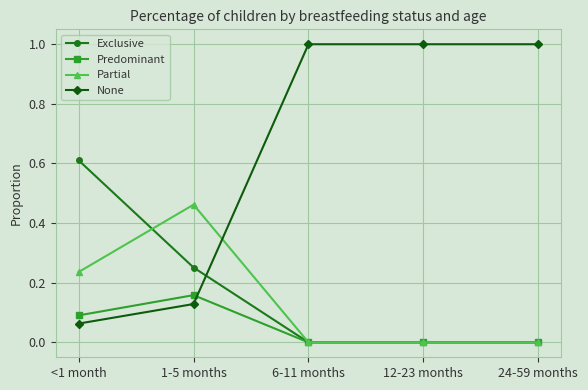

Is the value of None at 24-59 months greater than the value of Exclusive at <1 month?

Yes